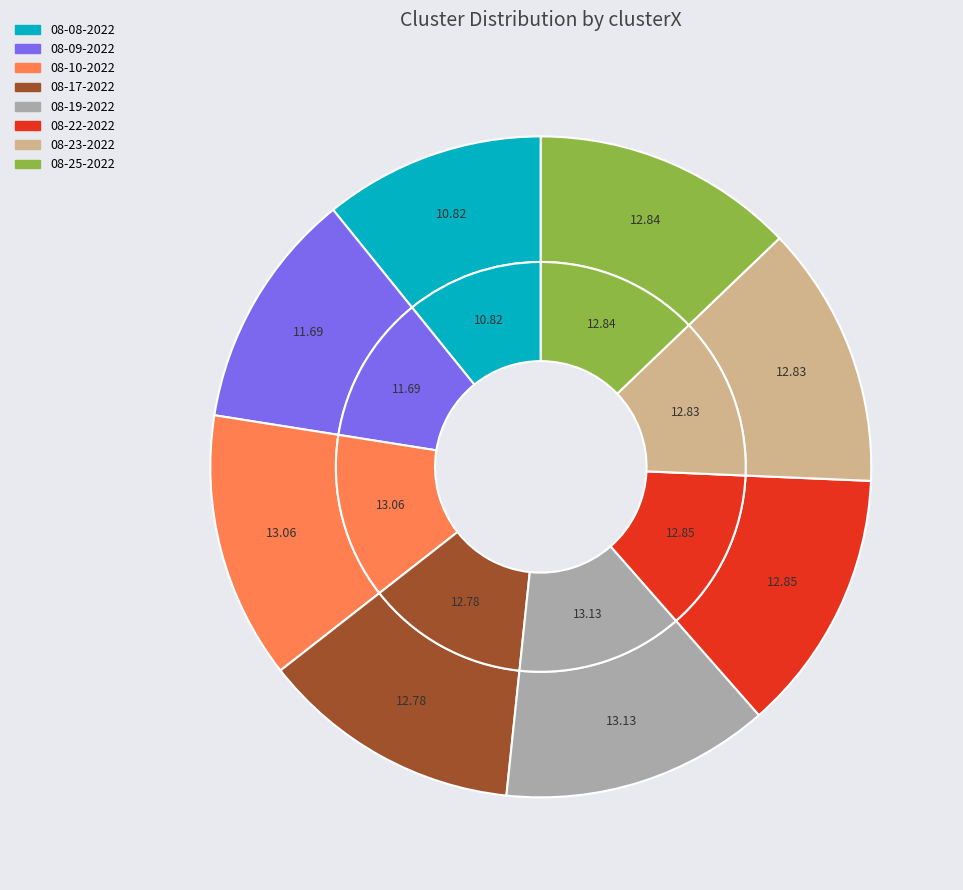

Rank the categories by value from highest to lowest.

aladdin 08-19-2022.mat, aladdin 08-10-2022.mat, aladdin 08-22-2022.mat, aladdin 08-25-2022.mat, aladdin 08-23-2022.mat, aladdin 08-17-2022.mat, aladdin 08-09-2022.mat, aladdin 08-08-2022.mat